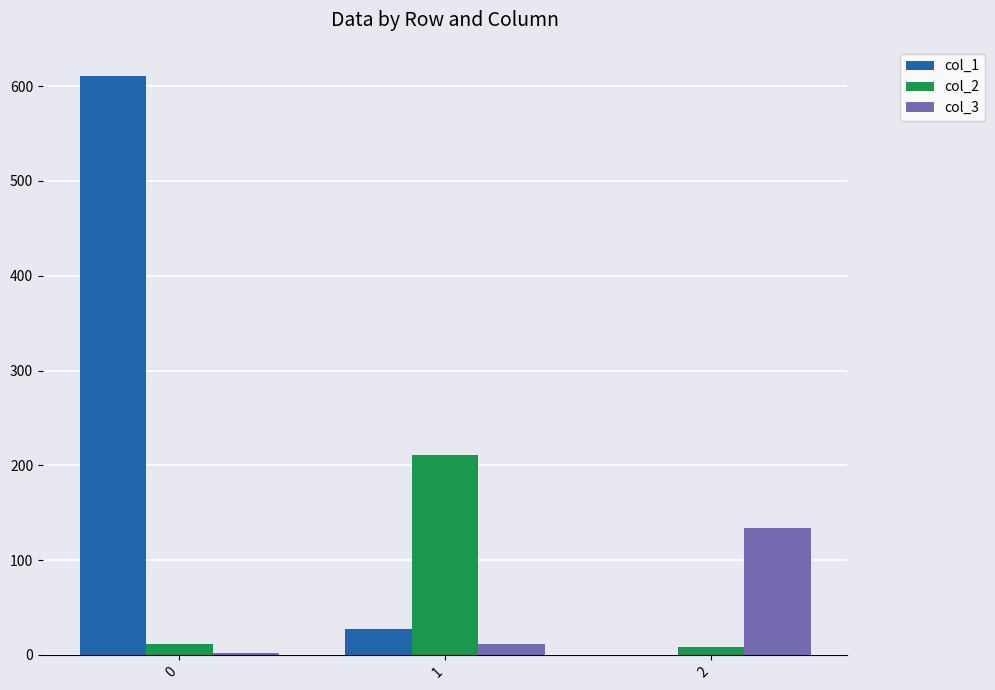

True or false: col_2 has a value of 11 at 0.

True